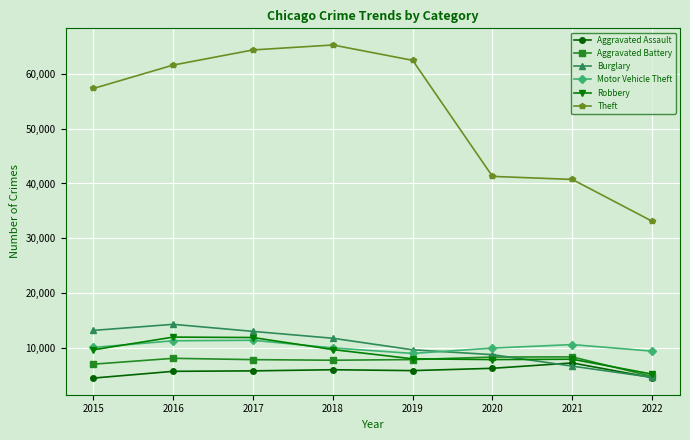

What are all the series names shown in the legend?

Aggravated Assault, Aggravated Battery, Burglary, Motor Vehicle Theft, Robbery, Theft